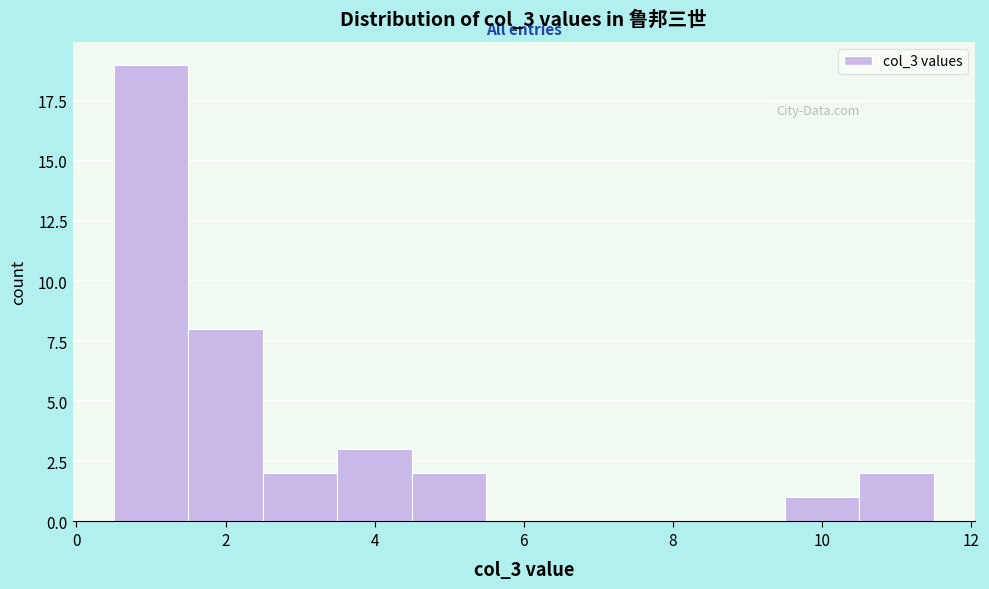

Reading left to right, transcribe this chart: for each bar, give the range it covers on the x-axis and its height. Neither the bar edges nor the heights are printed on the chart, so give them approximately, as read against the axes.

0.5 to 1.5: 19
1.5 to 2.5: 8
2.5 to 3.5: 2
3.5 to 4.5: 3
4.5 to 5.5: 2
5.5 to 6.5: 0
6.5 to 7.5: 0
7.5 to 8.5: 0
8.5 to 9.5: 0
9.5 to 10.5: 1
10.5 to 11.5: 2